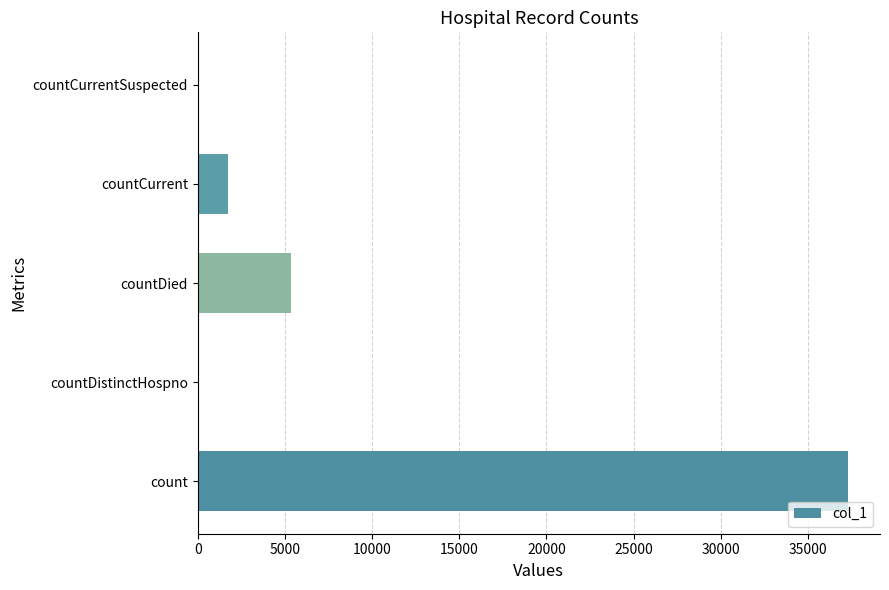

Which has a higher value, countCurrentSuspected or countDied?

countDied